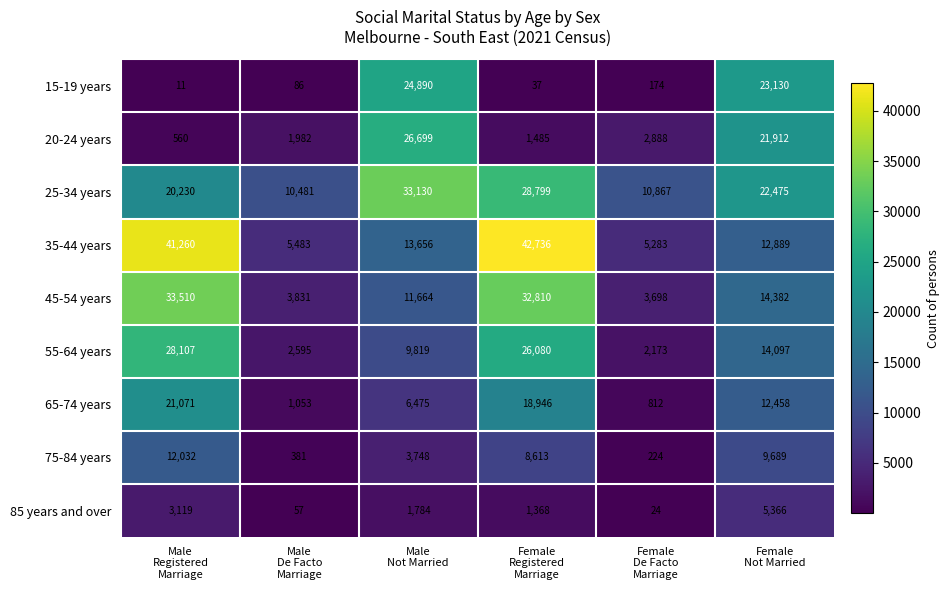

What is the difference between the second highest and minimum values in the 55-64 years series?

23907